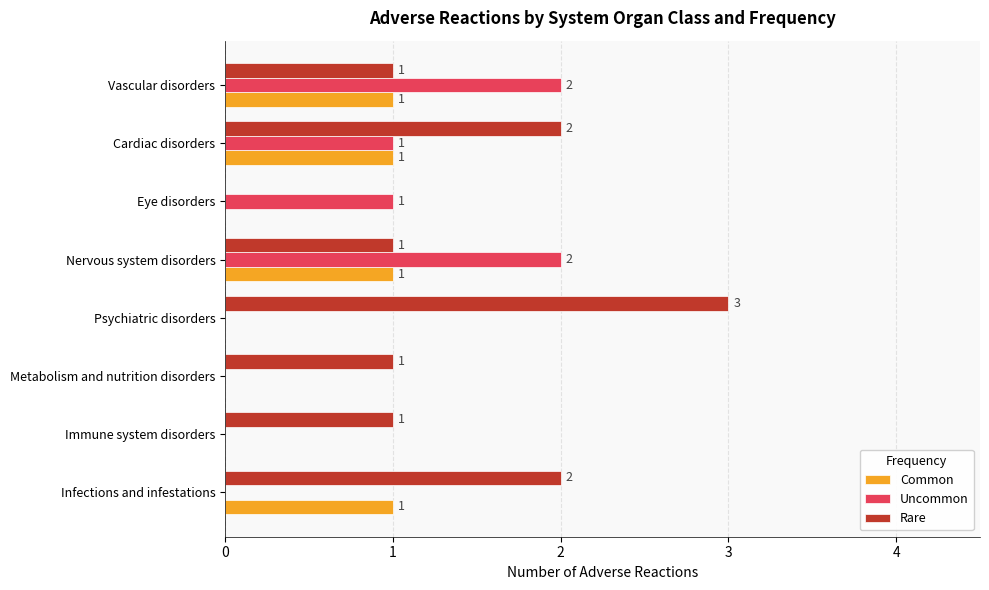

Count the number of categories in the chart.

8